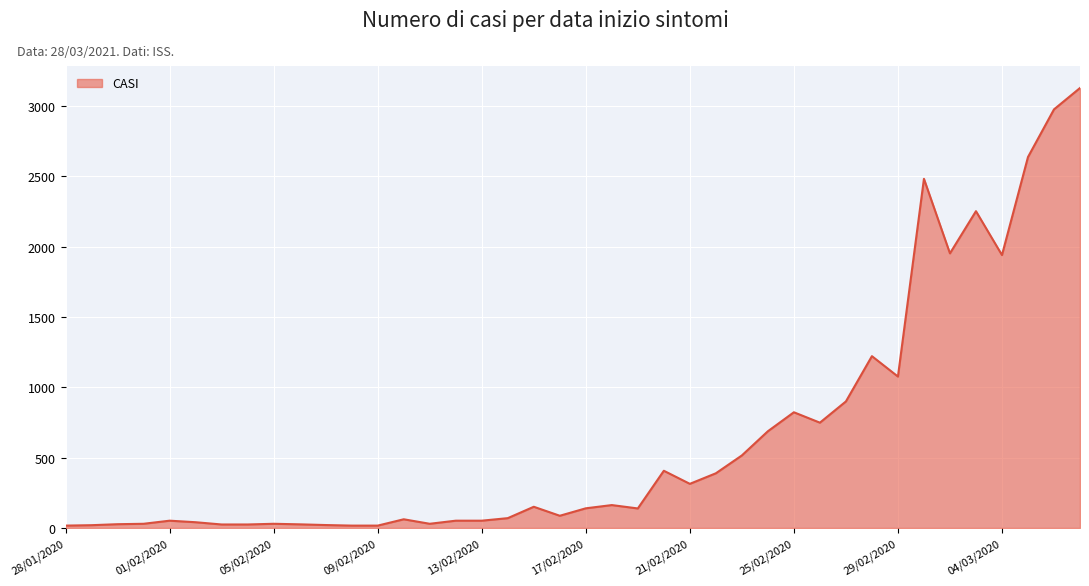

Count the number of categories in the chart.

40